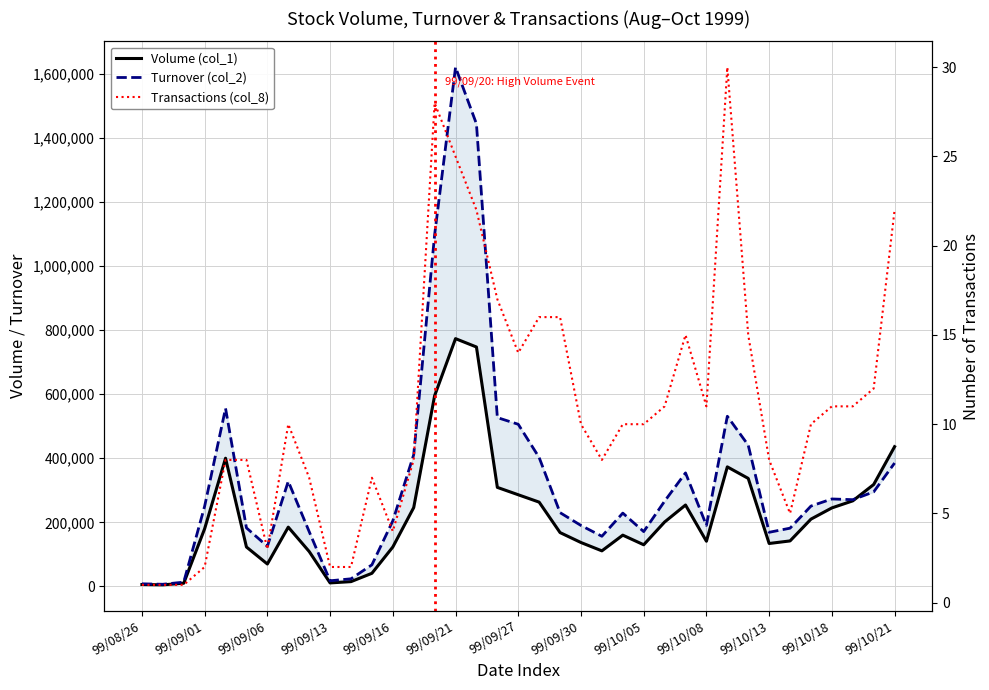

What is the lowest value of the Volume (col_1) series?

5000